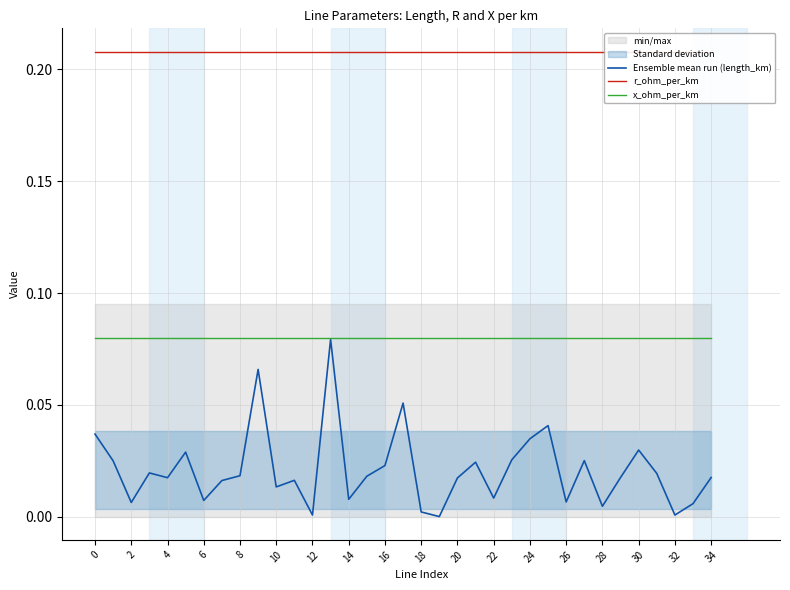

Does the chart display data point markers on the line(s)?

No